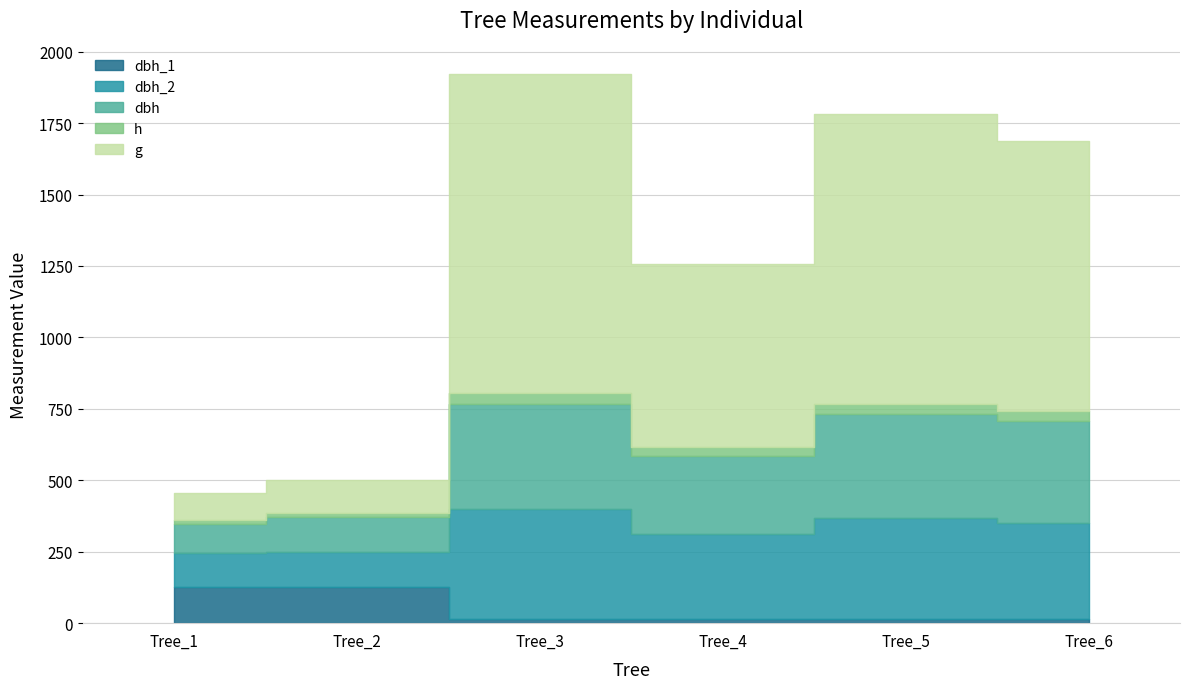

What is the difference between the maximum and minimum values in the dbh series?

267.0